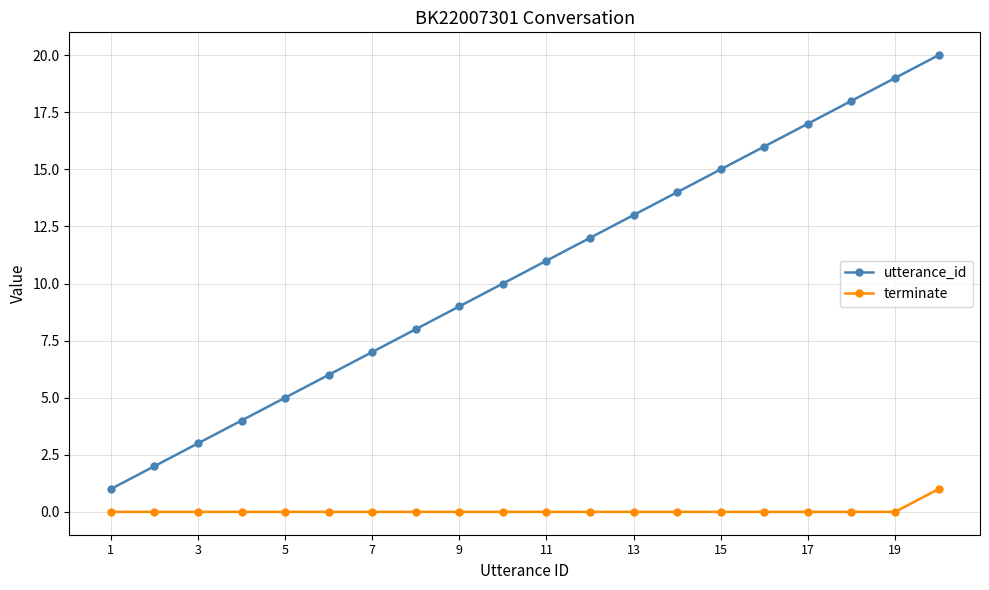

True or false: utterance_id and terminate cross at least once.

False